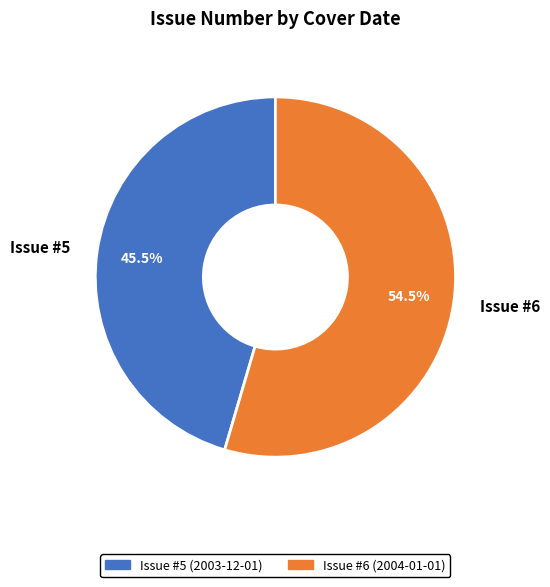

What is the ratio of the value at Issue #6 to the value at Issue #5?

1.2